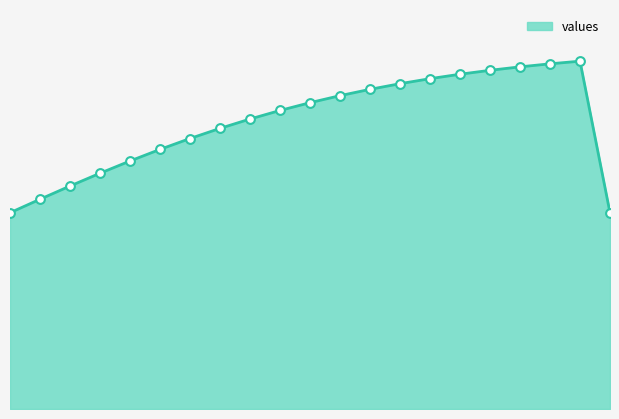

Between Age19 and Age12, which is larger?

Age19